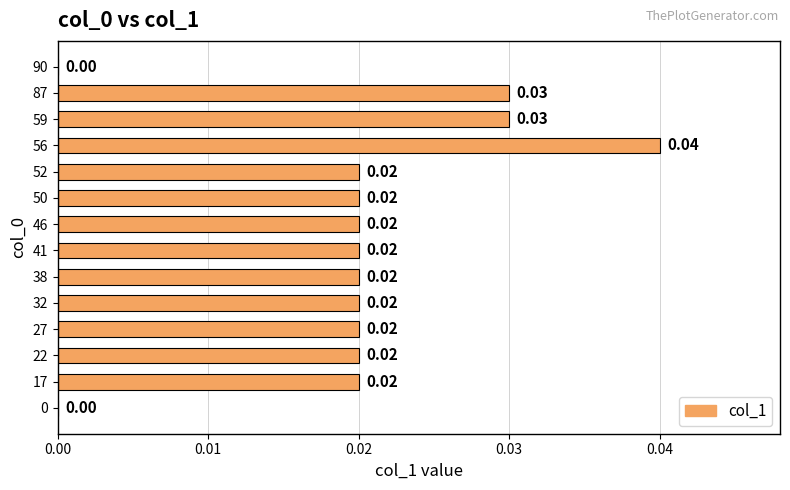

Between 90 and 27, which is larger?

27